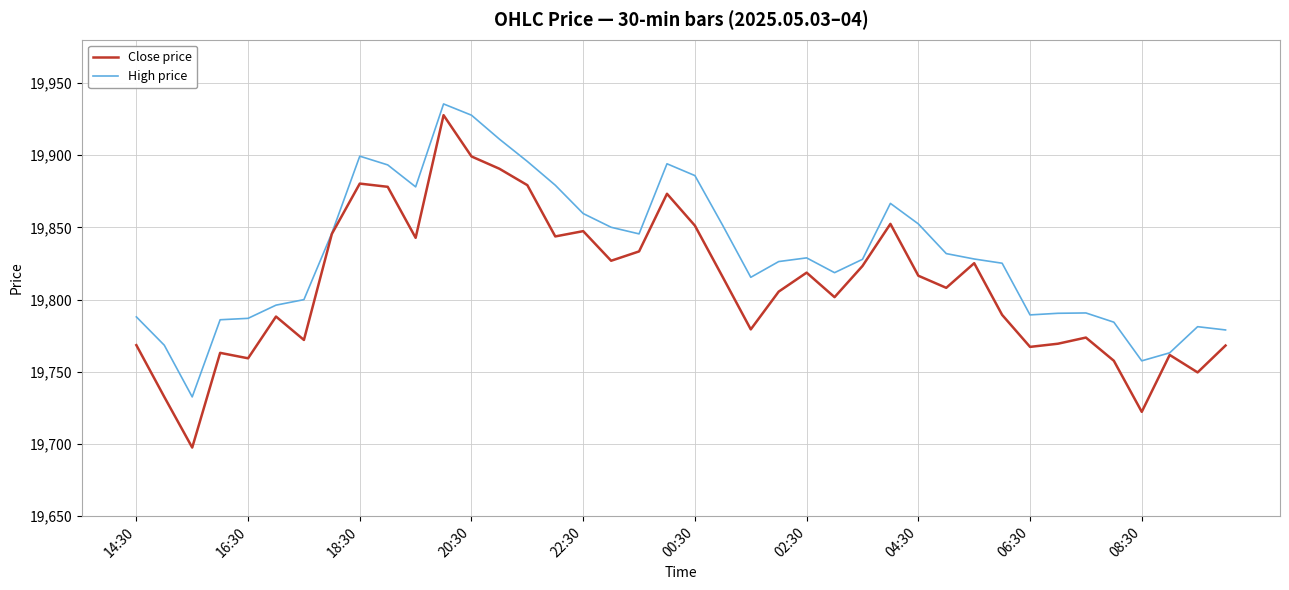

What is the highest value of the High price series?

19935.5